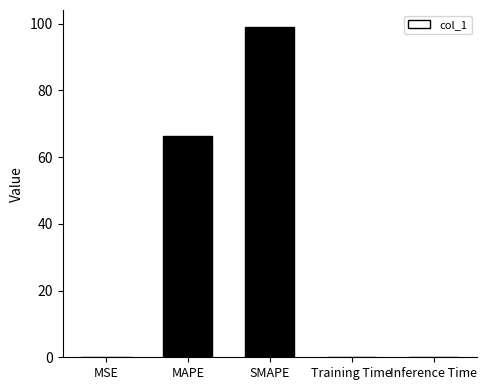

What is the sum of the values at Inference Time and SMAPE?

99.1